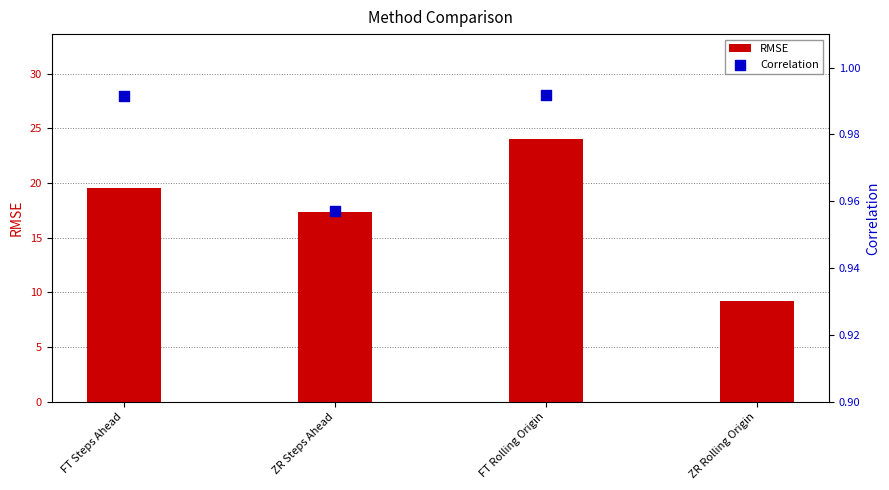

Which series has the widest spread of Y values?

RMSE